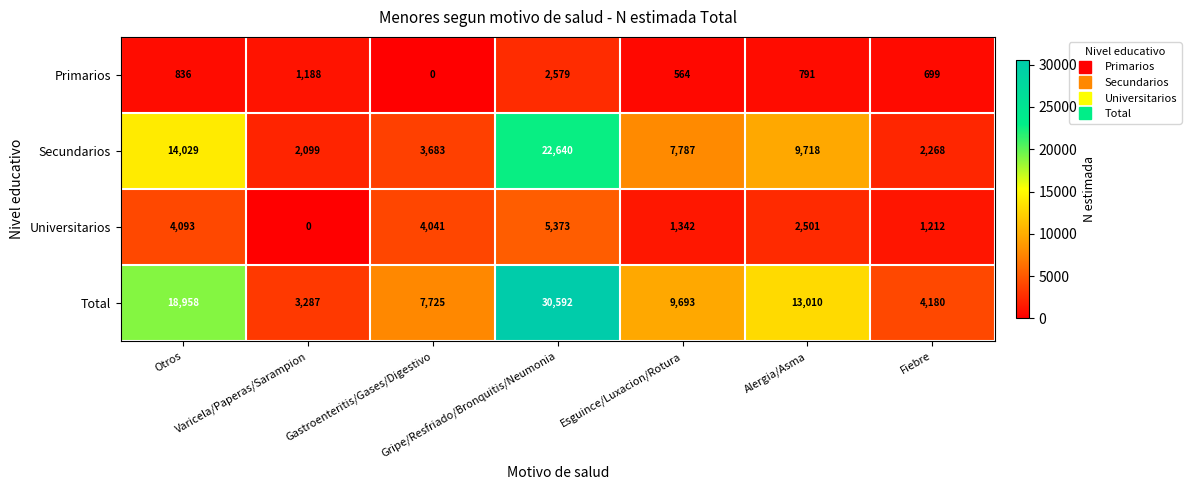

How many distinct data groups are displayed?

4